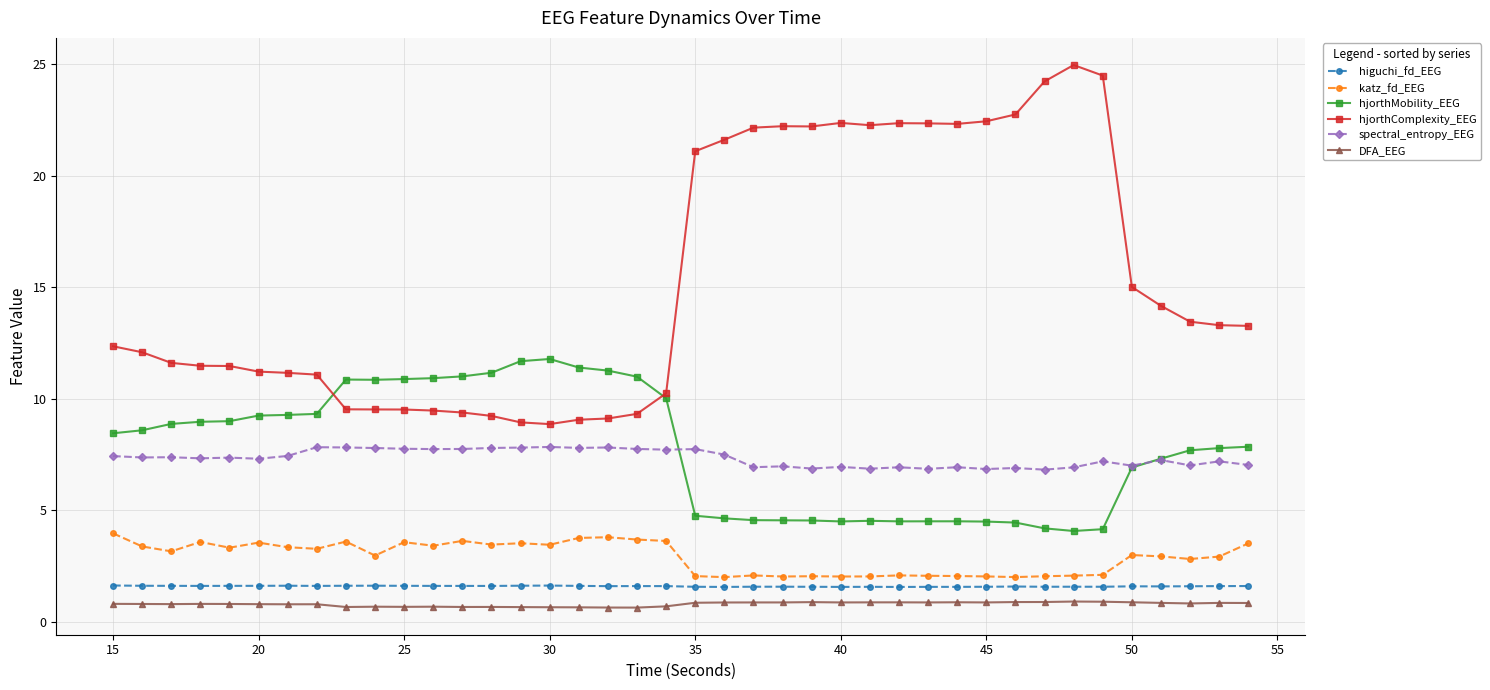

List the series in order of their peak value, highest first.

hjorthComplexity_EEG, hjorthMobility_EEG, spectral_entropy_EEG, katz_fd_EEG, higuchi_fd_EEG, DFA_EEG